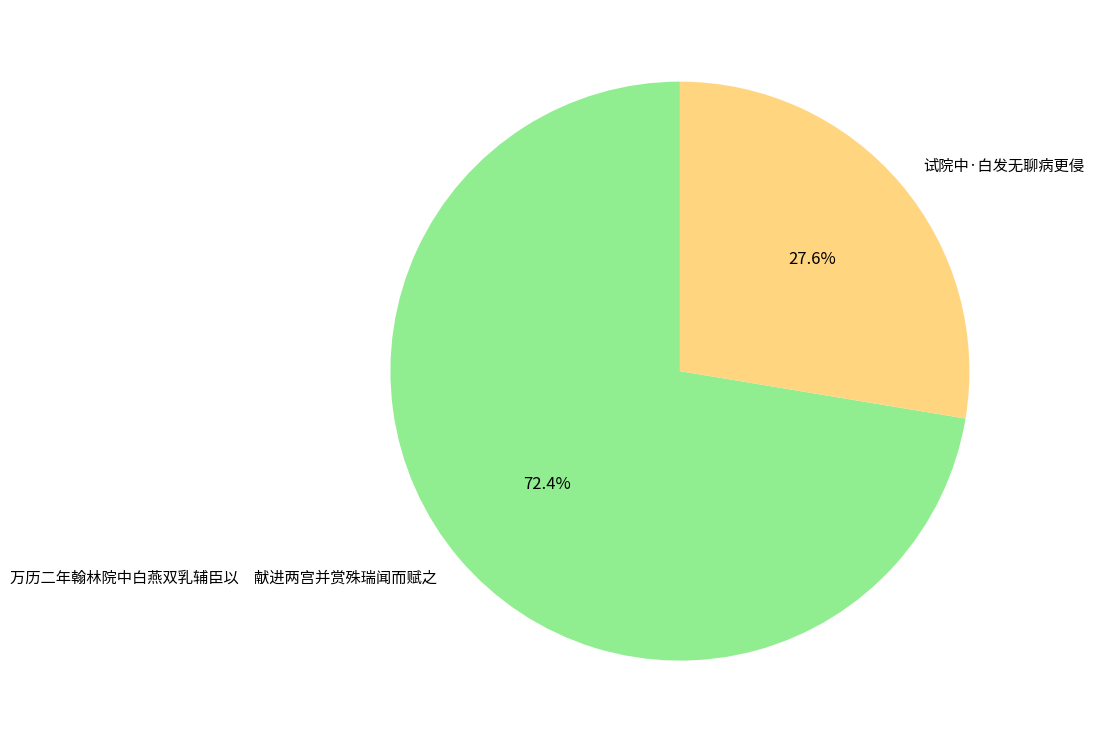

The 试院中·白发无聊病更侵 slice represents 42% of the pie. True or false?

False